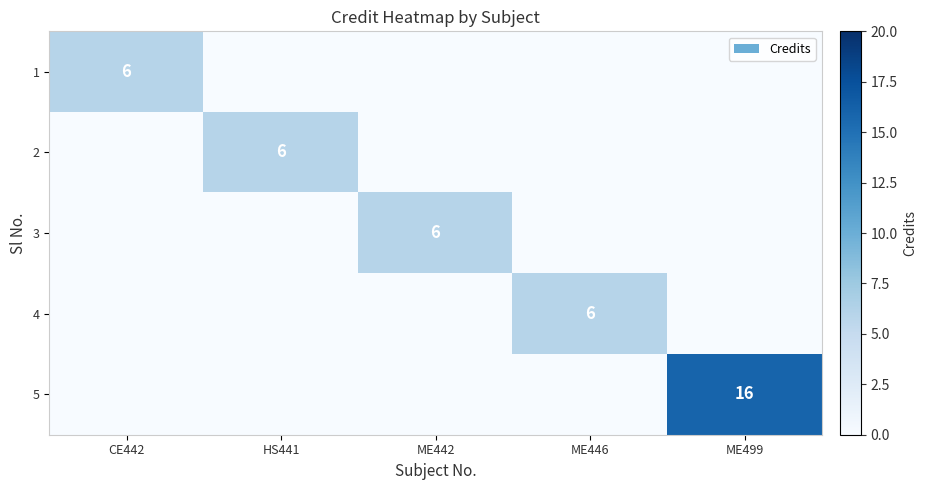

The value of 3 at ME442 is 3. True or false?

False